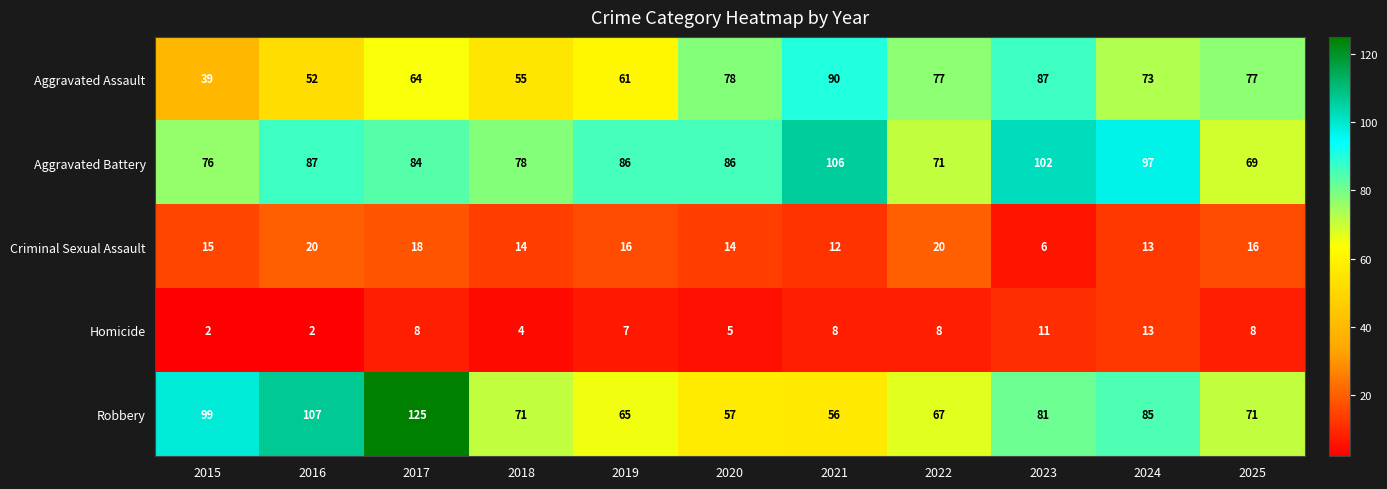

What is the sum of all Aggravated Assault values?

753